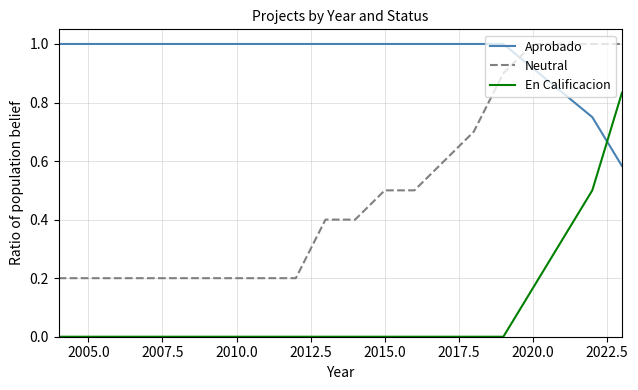

Which series has the largest total across all categories?

Aprobado